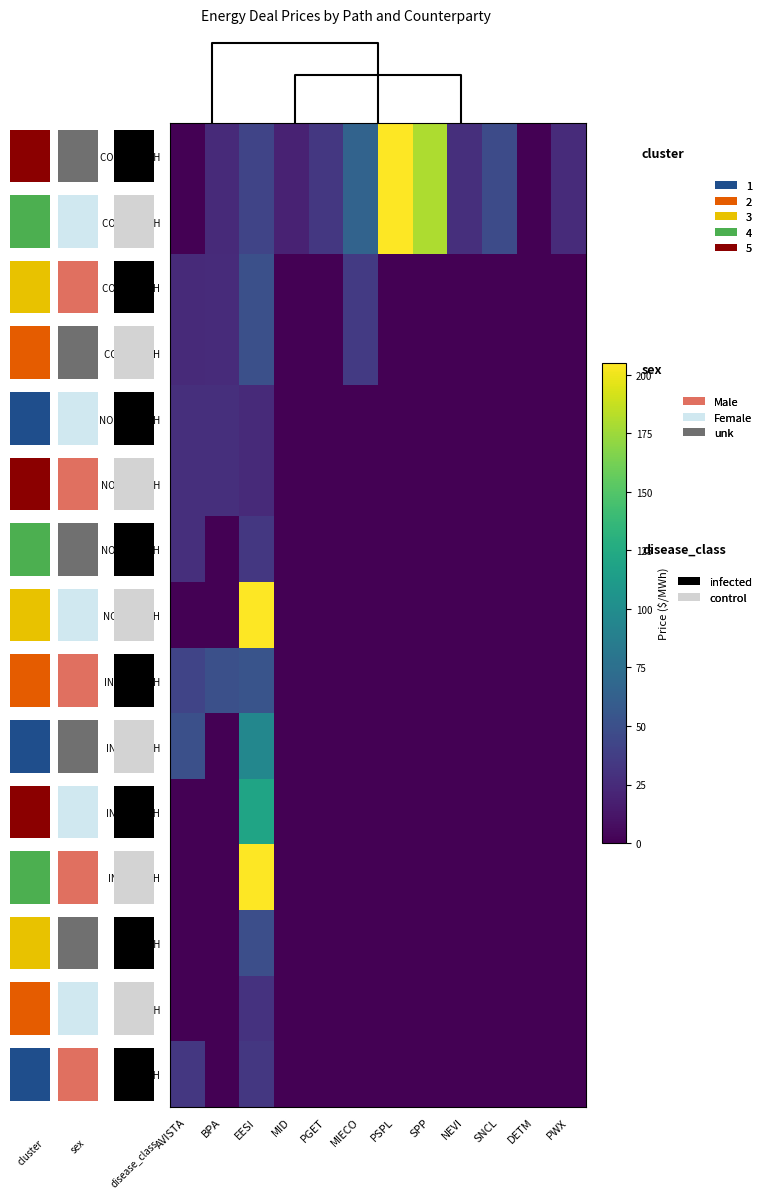

Which series has the widest spread of values?

COB N/S HLH